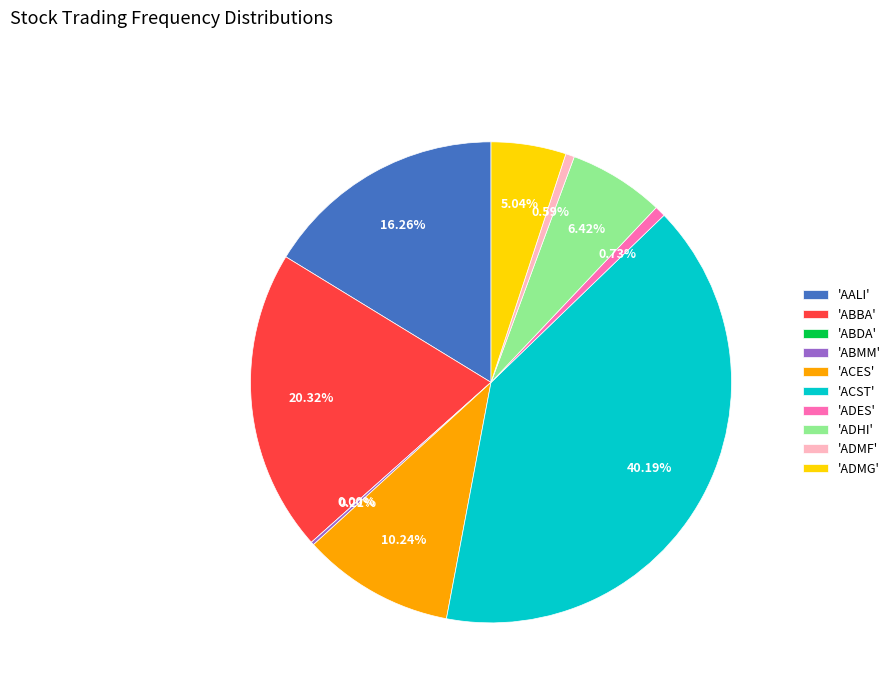

To the nearest percent, what percentage of the pie is ADMG?

5%